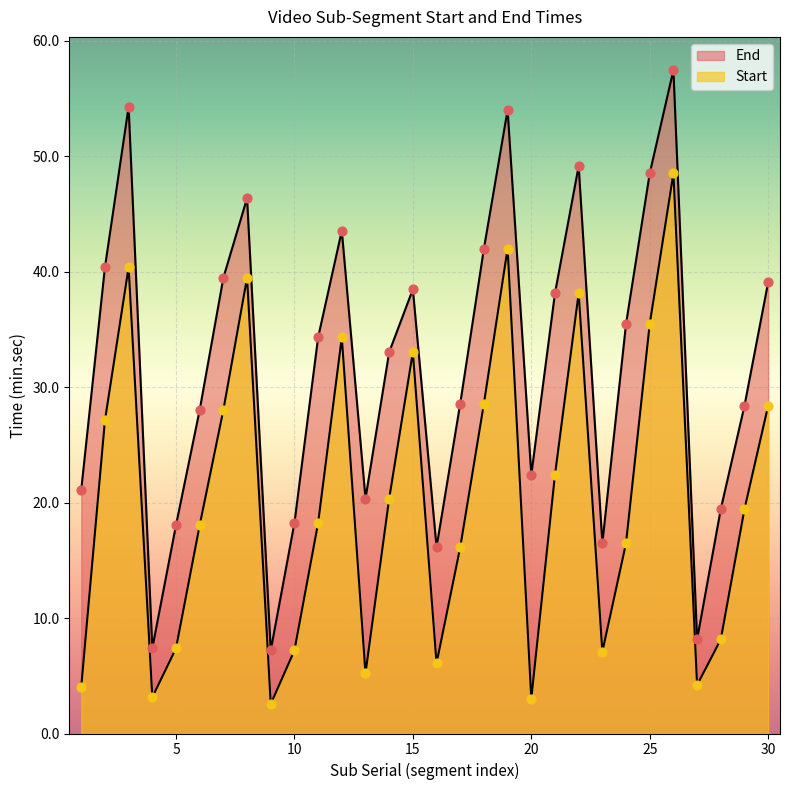

Which series contains the highest Y value?

End